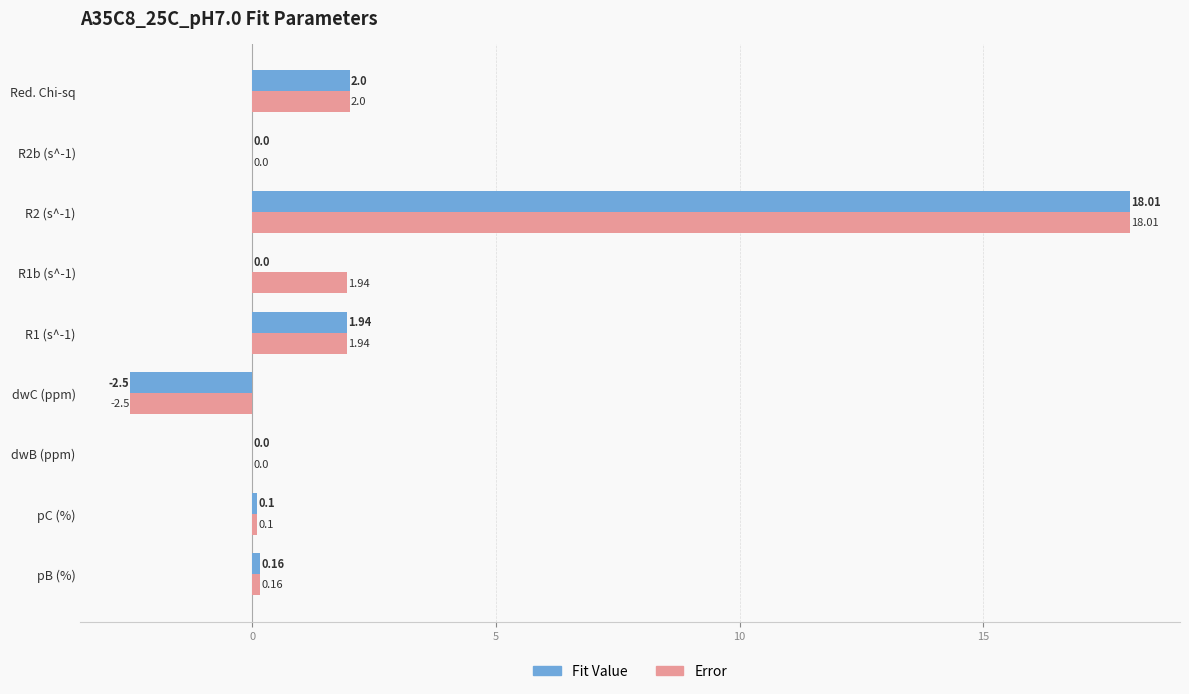

What is the sum of all Fit Value values?

19.7